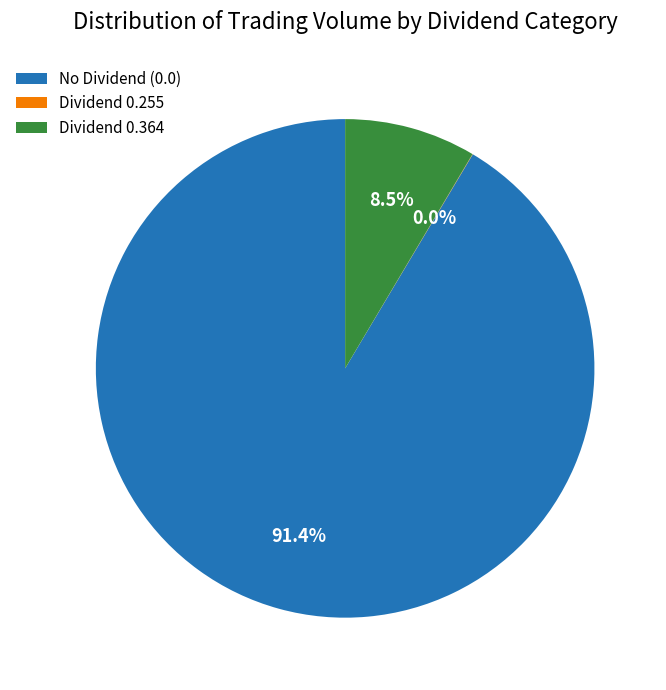

Is there a majority slice in this chart?

Yes